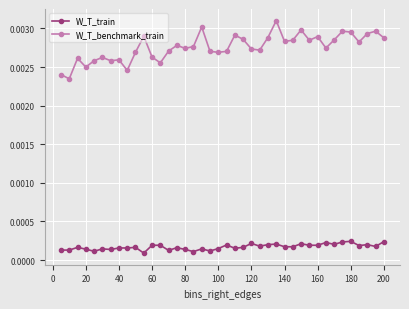

True or false: W_T_train and W_T_benchmark_train cross at least once.

False